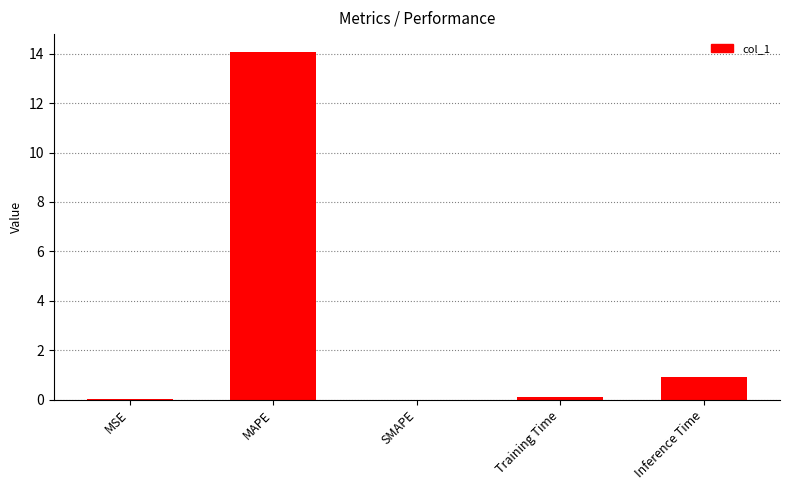

How many data points does each series have?

5